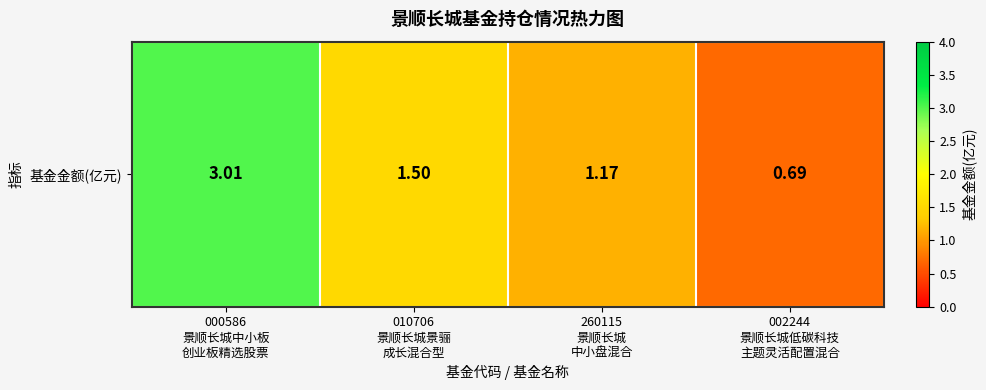

Reading left to right, what are all the values shown in this chart?

3.0	1.5	1.2	0.7